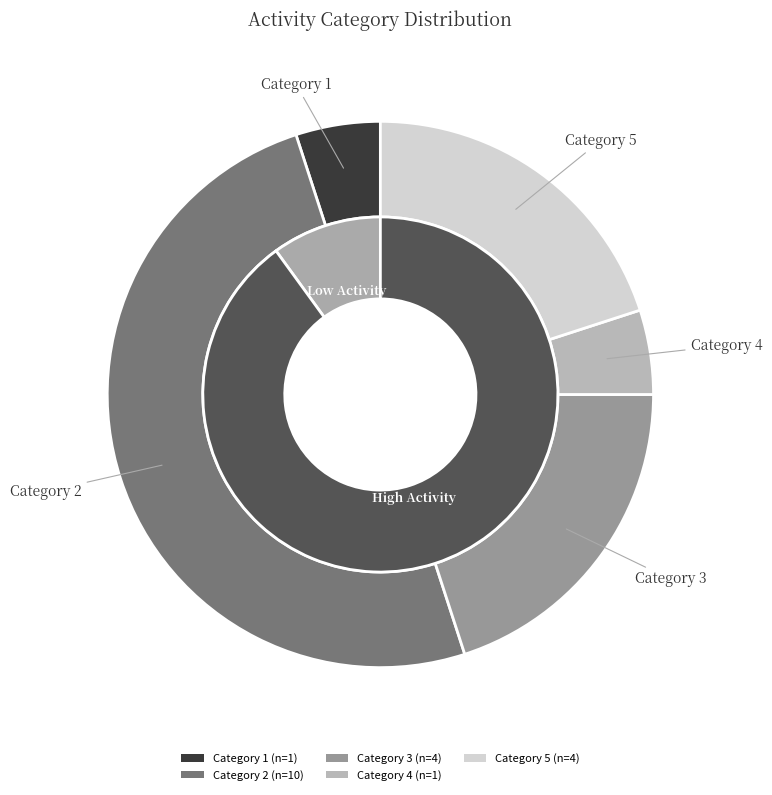

What is the change in value from 1 to 2?

+9